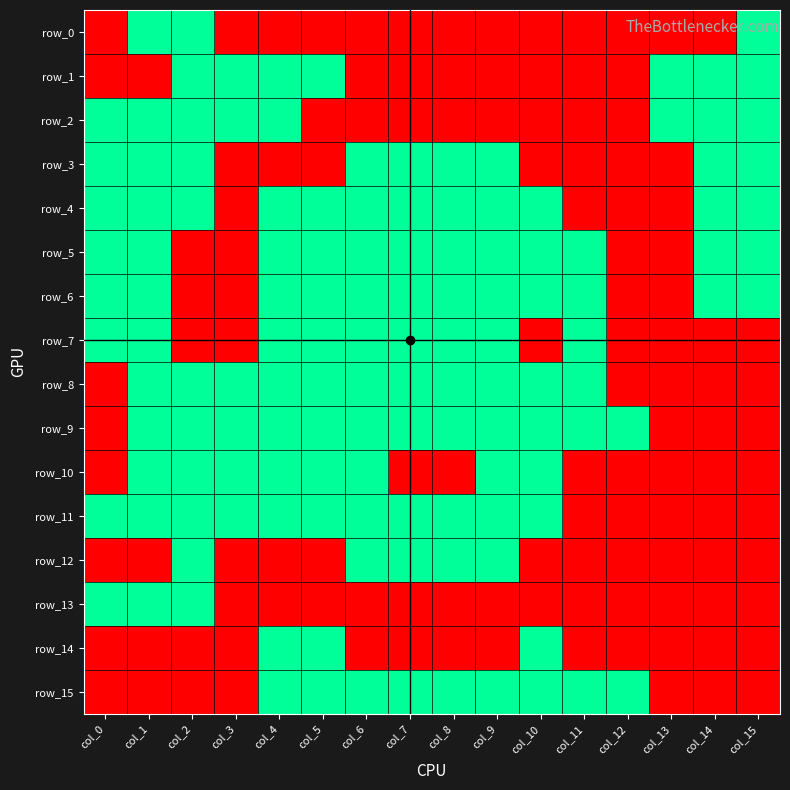

At how many categories does at least one series exceed 0?

16